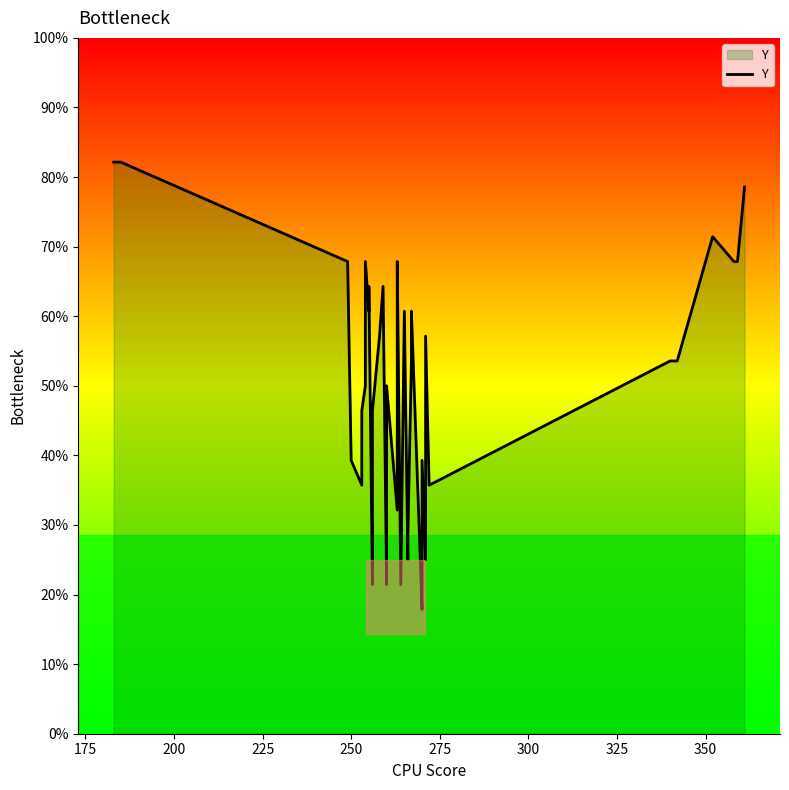

True or false: the data has more than 0 interior local peaks.

True